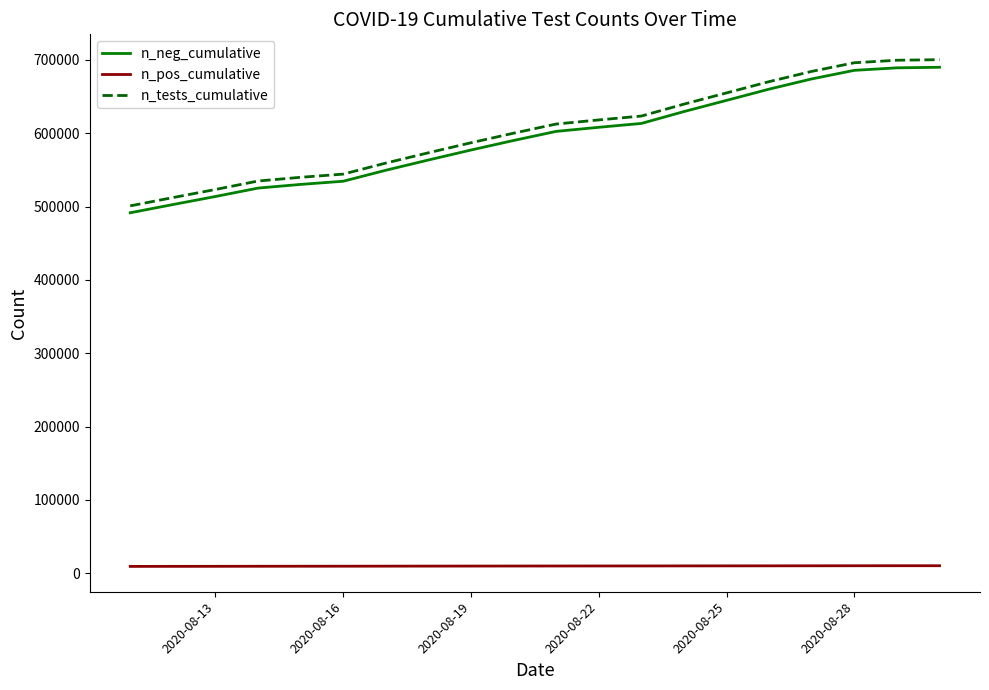

True or false: n_neg_cumulative and n_pos_cumulative cross at least once.

False